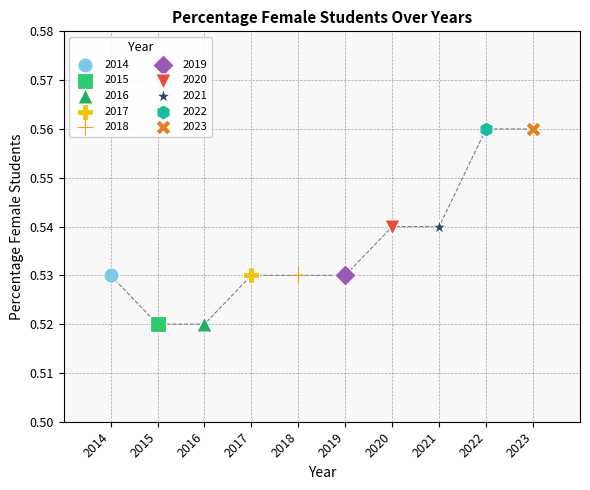

What are all the series names shown in the legend?

2014, 2015, 2016, 2017, 2018, 2019, 2020, 2021, 2022, 2023